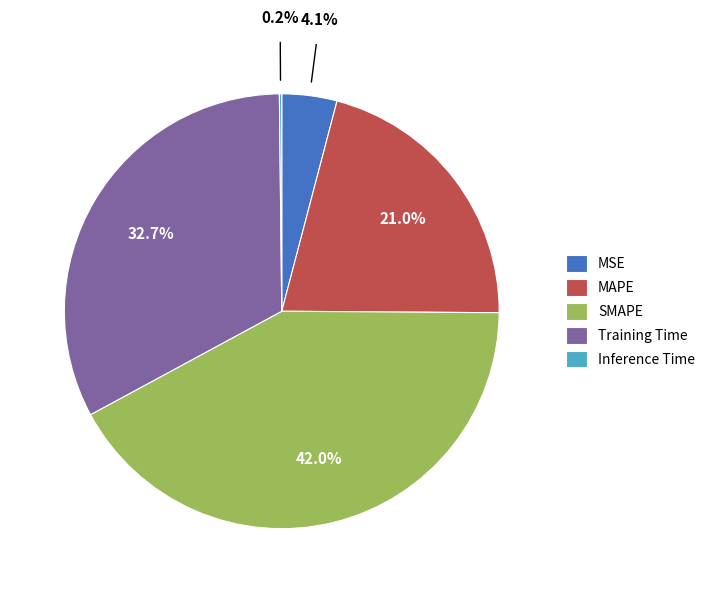

To the nearest percent, what is the combined percentage of MAPE and Training Time?

54%